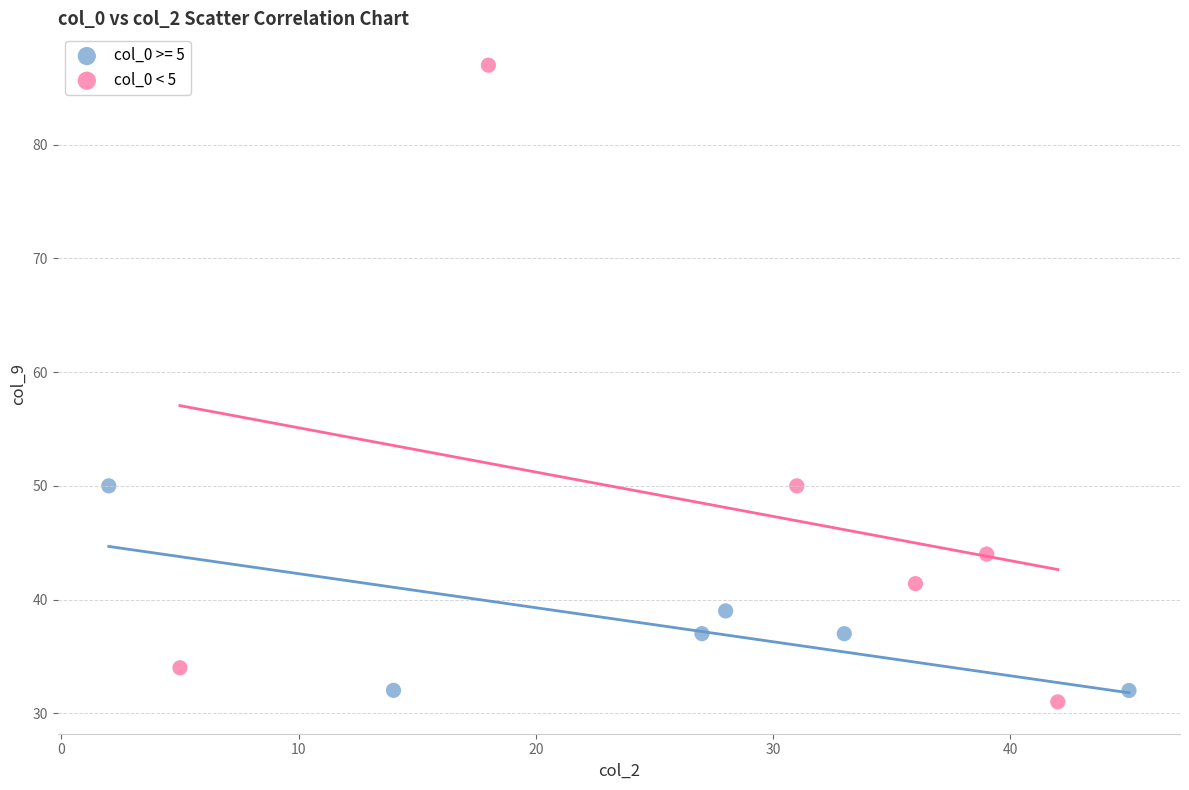

Which series contains the highest Y value?

col_0 < 5